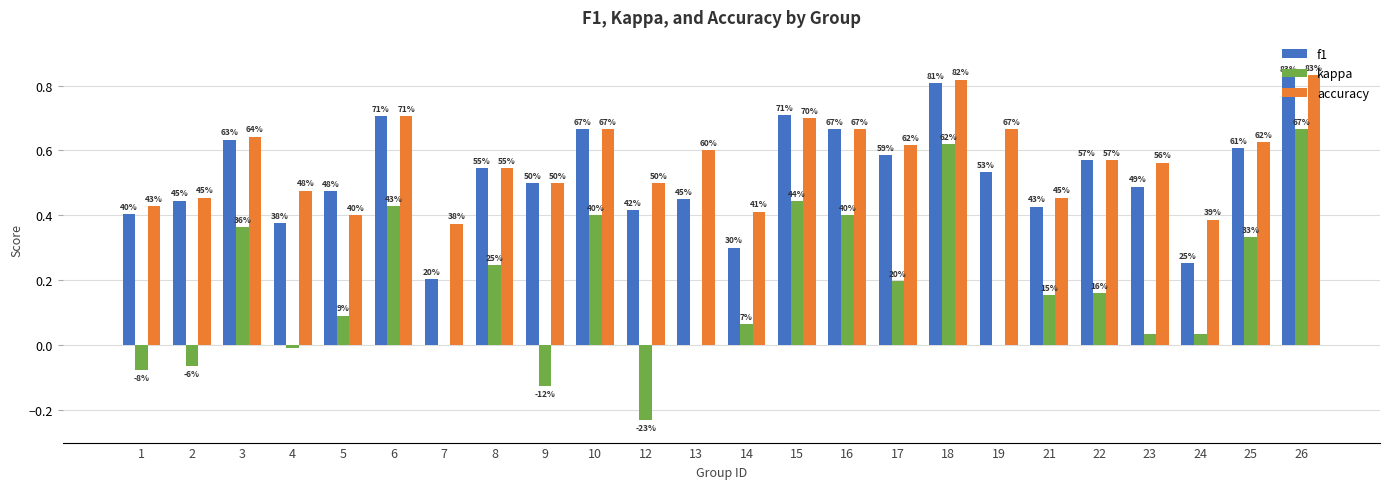

The f1 series shows 0.6 at 3. True or false?

True